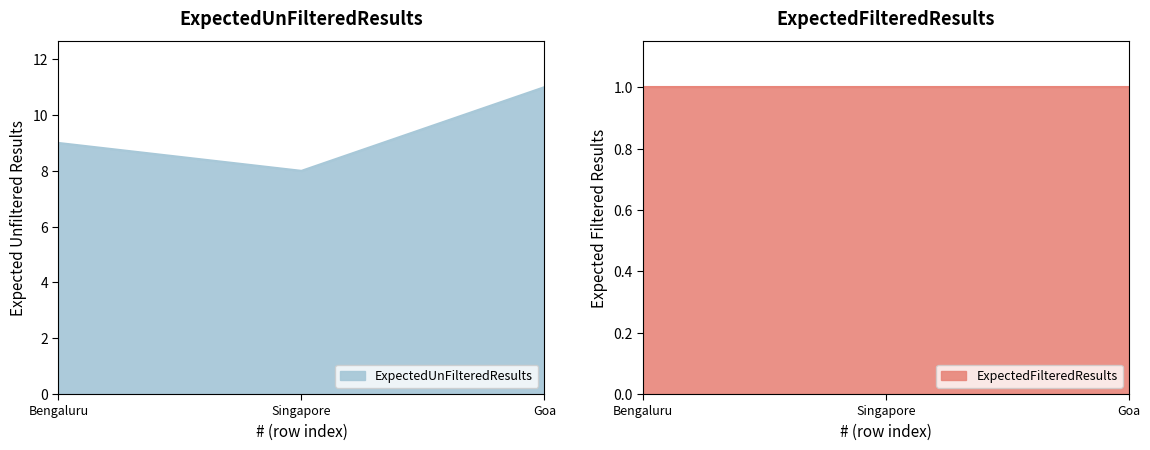

List the labels in order of ExpectedUnFilteredResults value, largest first.

Goa, Bengaluru, Singapore